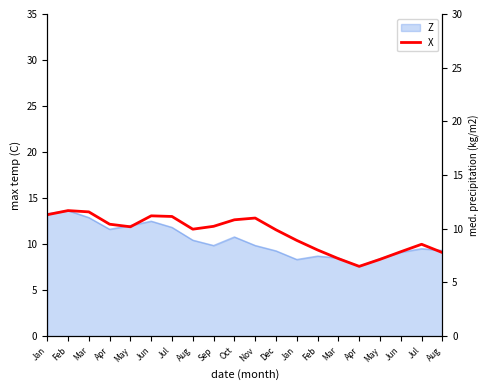

What is the smallest value displayed?

6.7